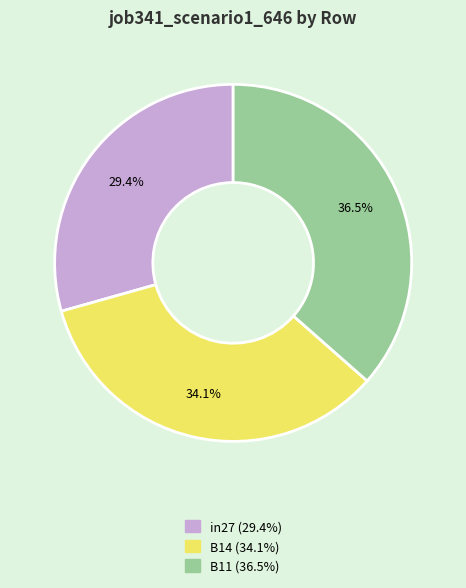

To the nearest percent, what is the combined percentage of B14 and in27?

64%